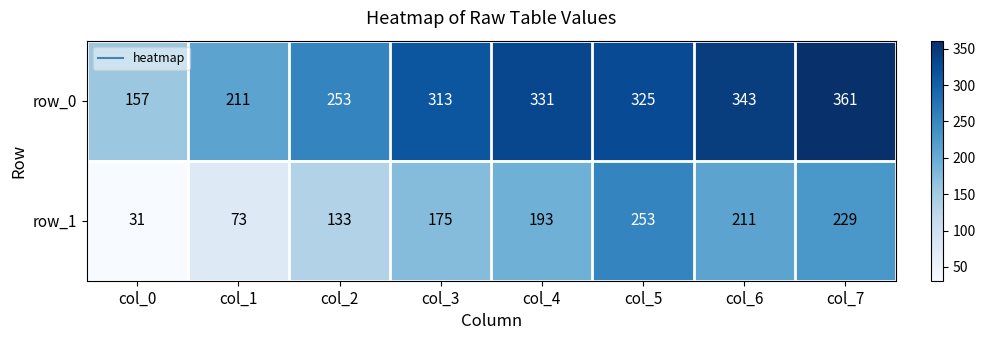

Is it true that row_1 equals 52 at col_0?

False